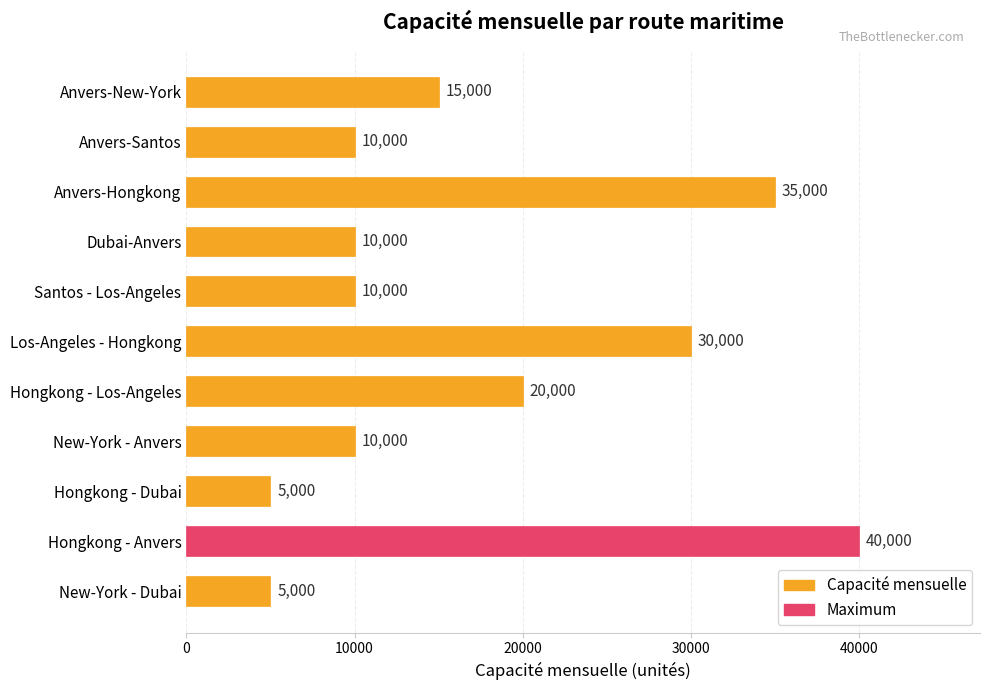

The chart shows a value of 6157 at Anvers-Santos. True or false?

False